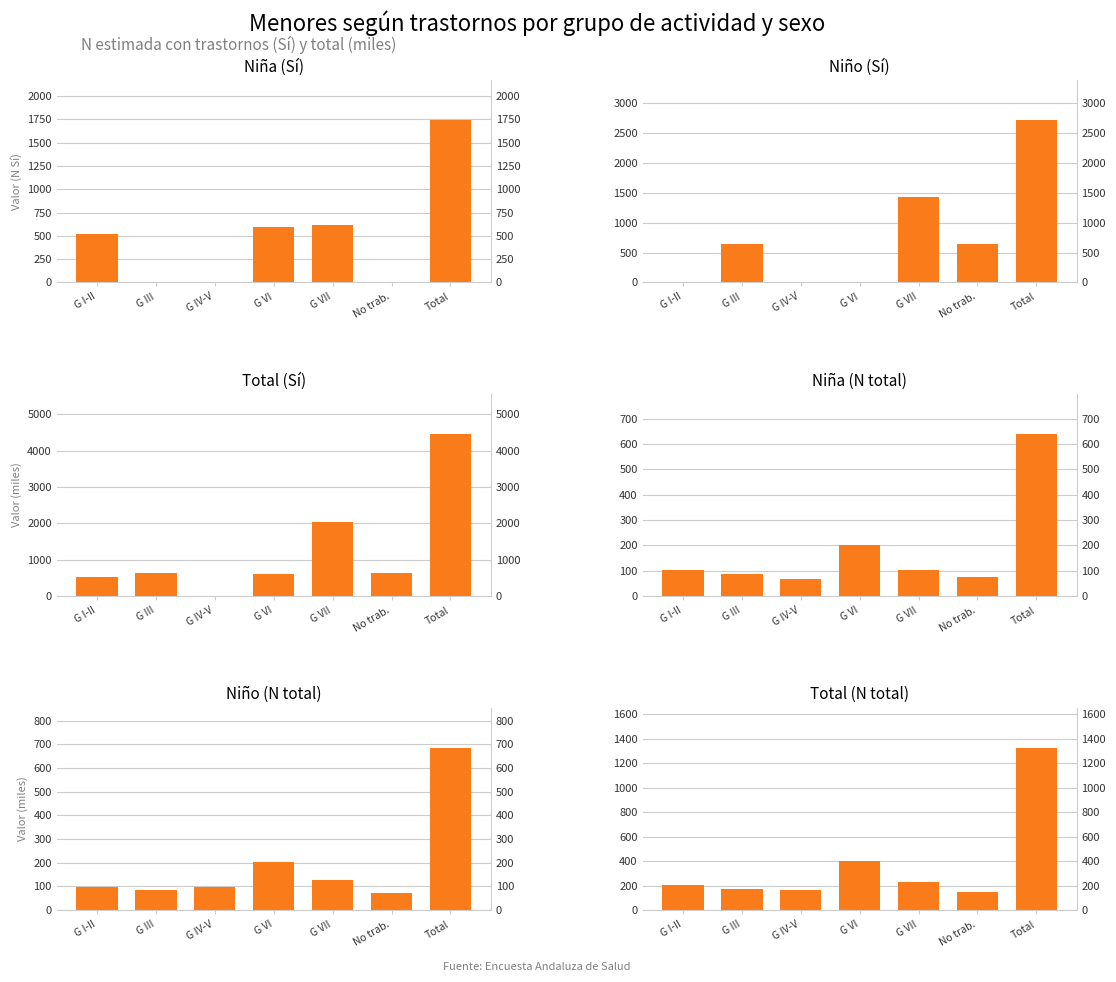

Rank the series by their maximum value, from highest to lowest.

Total (Sí), Niño (Sí), Niña (Sí), Total (N total), Niño (N total), Niña (N total)